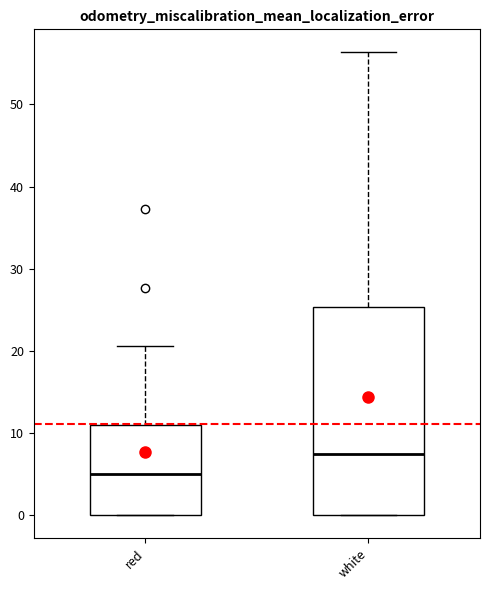

Comparing the boxes themselves (not the whiskers), which one is the tallest?

white